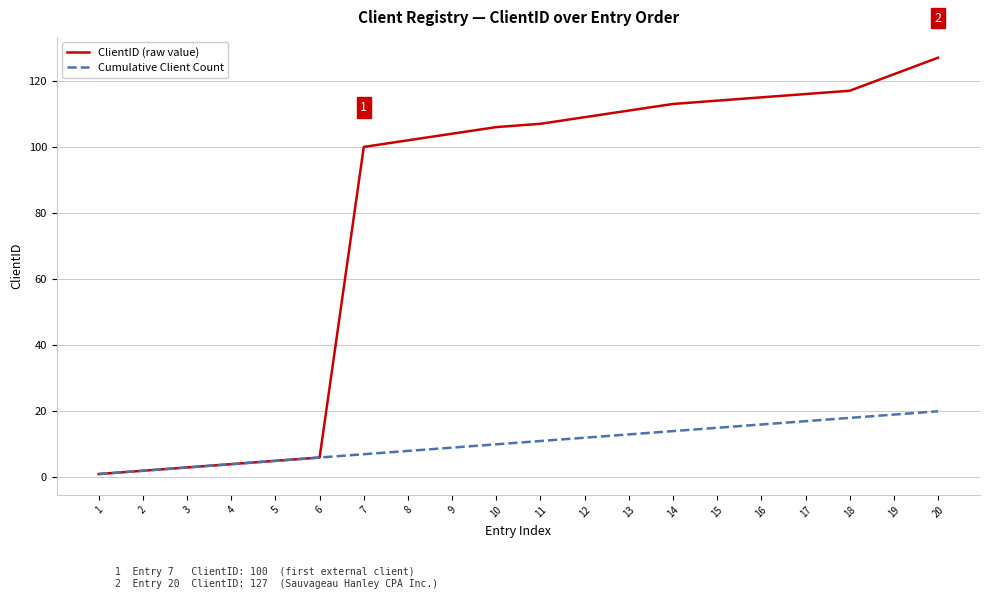

At which category is the sum across all series the highest?

20